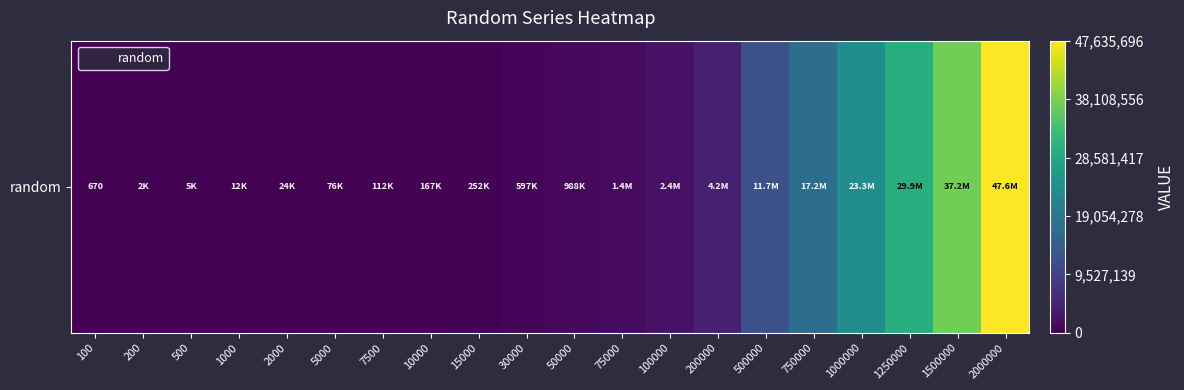

What is the sum of the values at 750000 and 2000000?

64864176